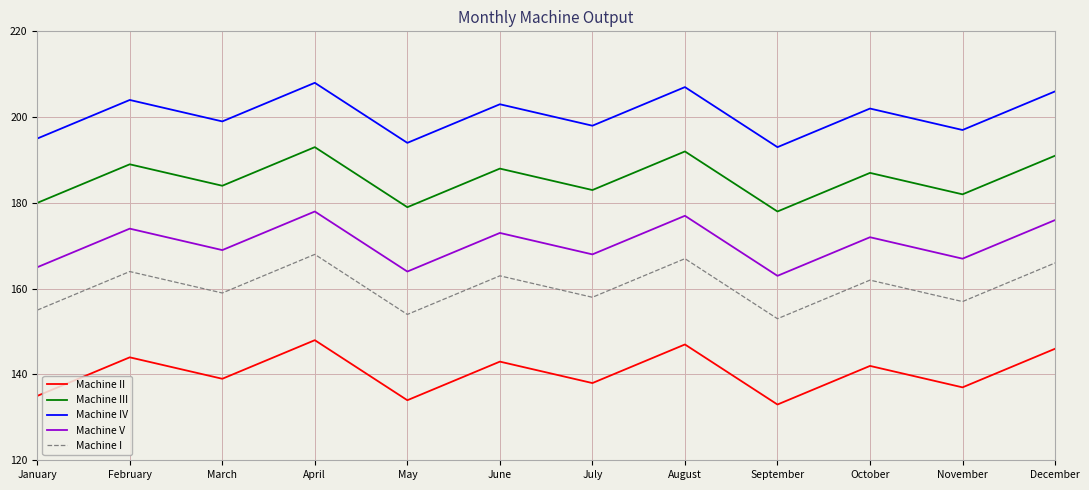

Is it true that Machine I equals 39 at May?

False